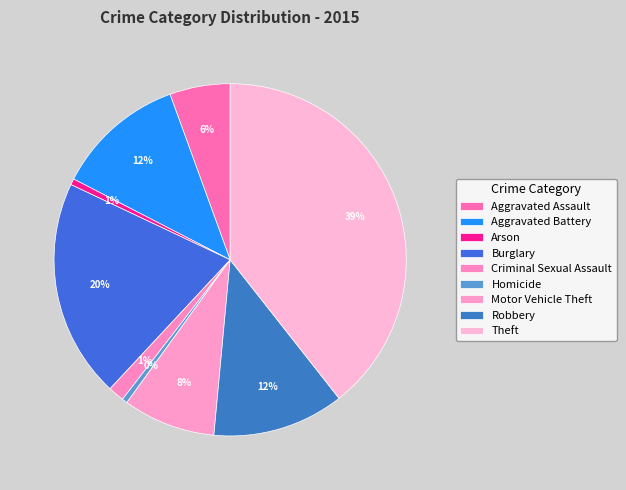

To the nearest percent, what is the difference between the largest and smallest slice percentages?

39%